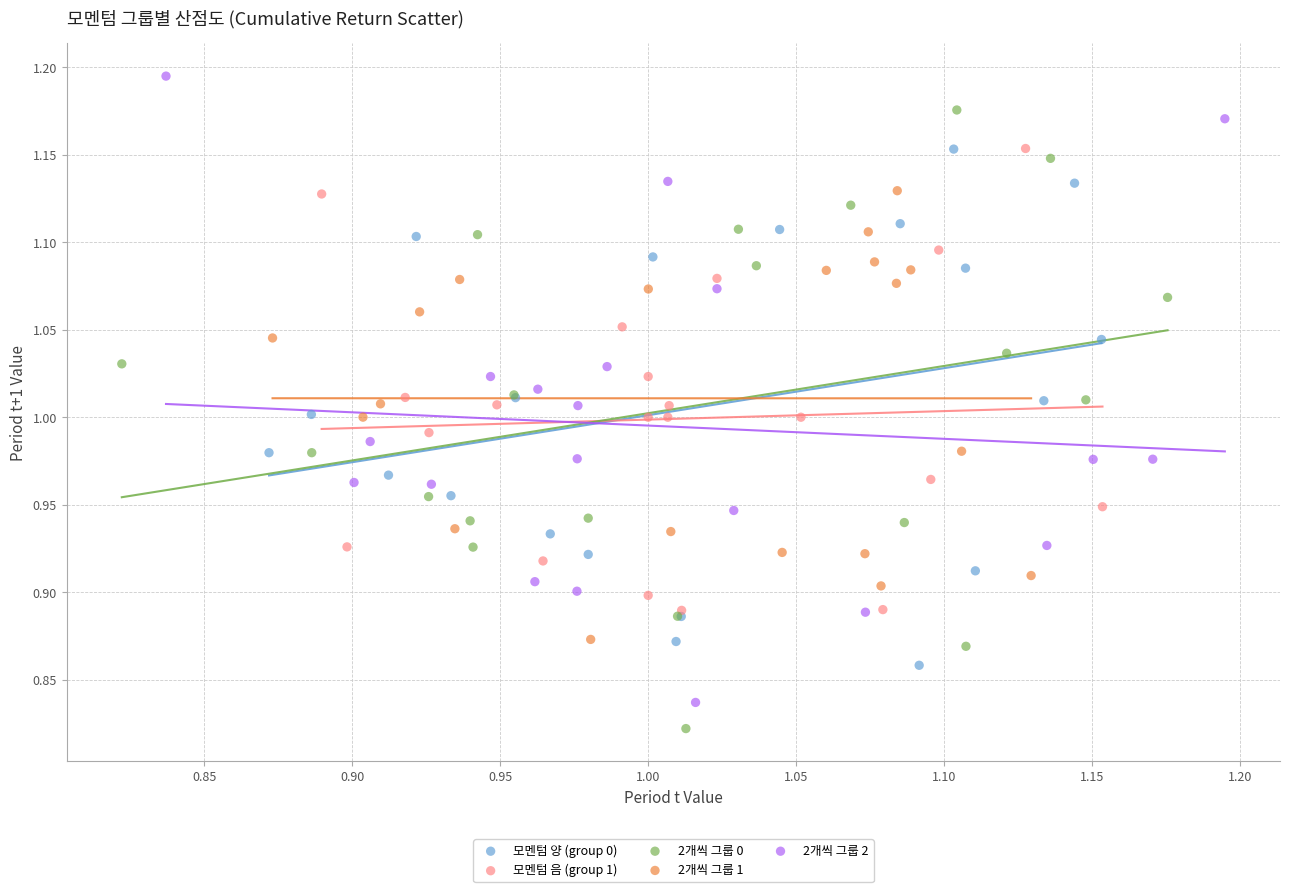

What are all the series names shown in the legend?

모멘텀 양 (group 0), 모멘텀 음 (group 1), 2개씩 그룹 0, 2개씩 그룹 1, 2개씩 그룹 2